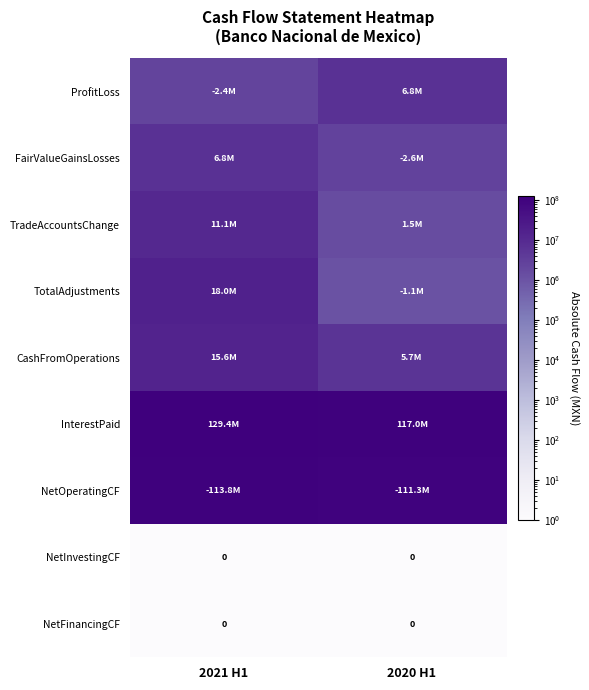

True or false: NetInvestingCF has a value of 0 at 2021 H1.

True